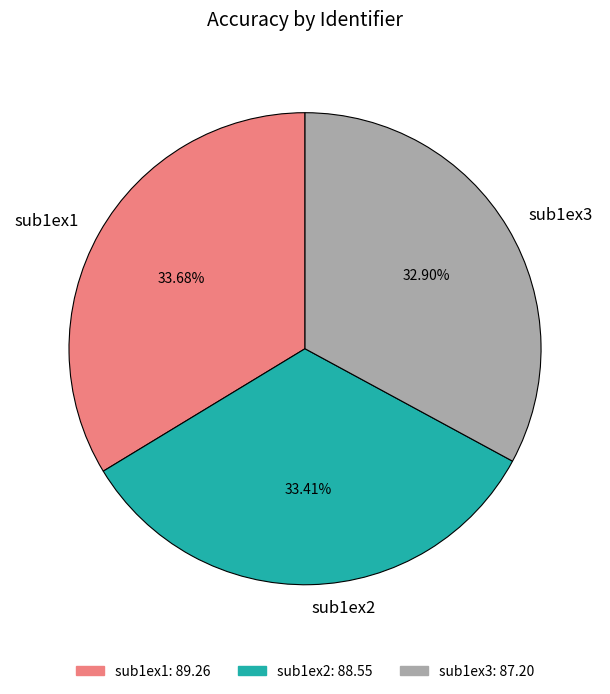

Combined, do sub1ex3 and sub1ex1 account for over 50%?

Yes